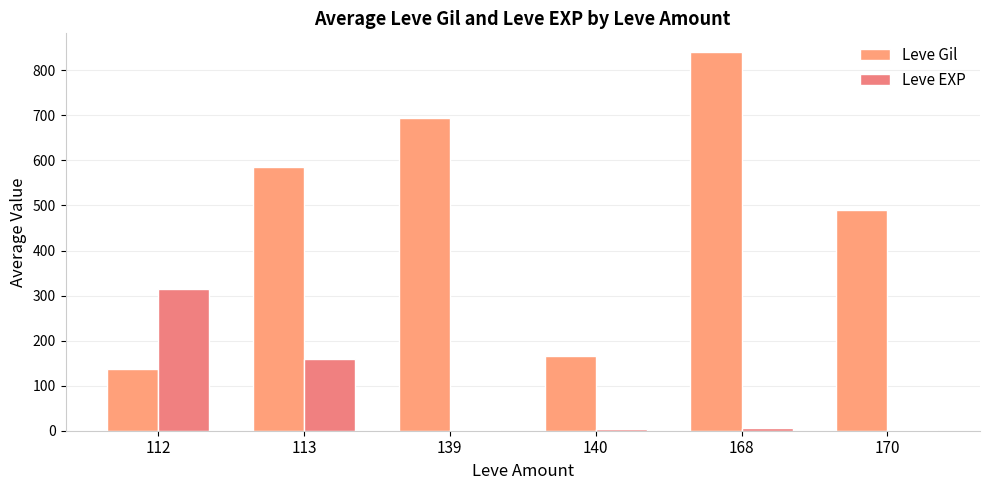

What is the minimum value for Leve Gil?

136.0